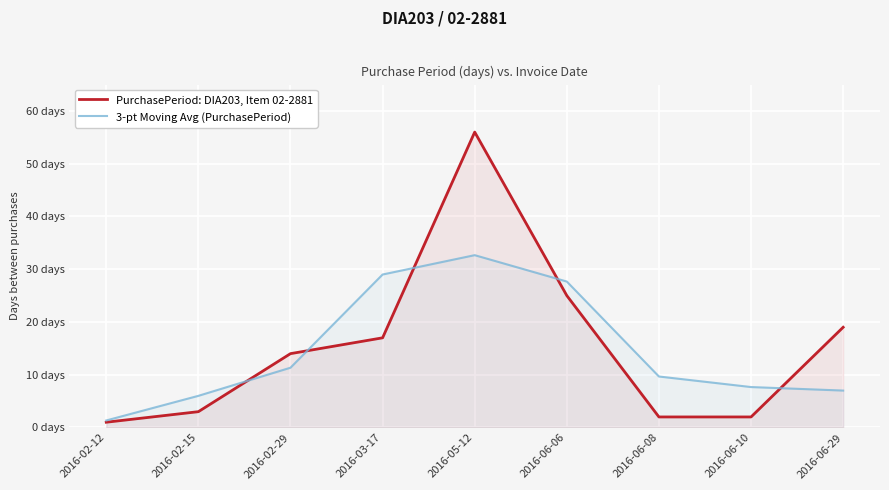

Which series has the largest range (max minus min)?

PurchasePeriod: DIA203, Item 02-2881